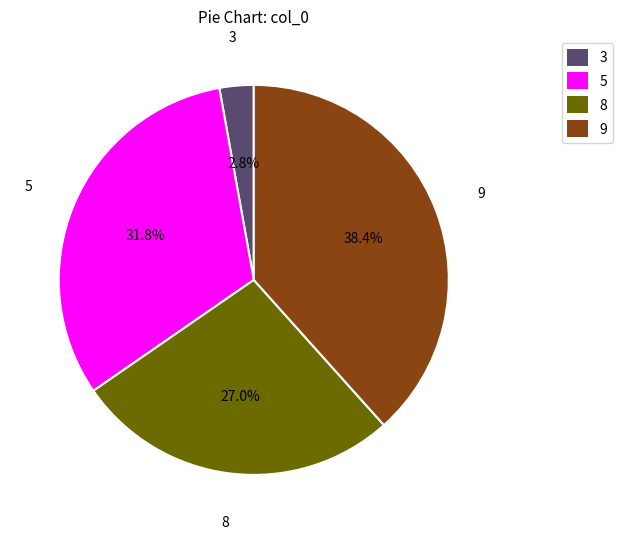

Which category has the biggest portion of the pie?

9